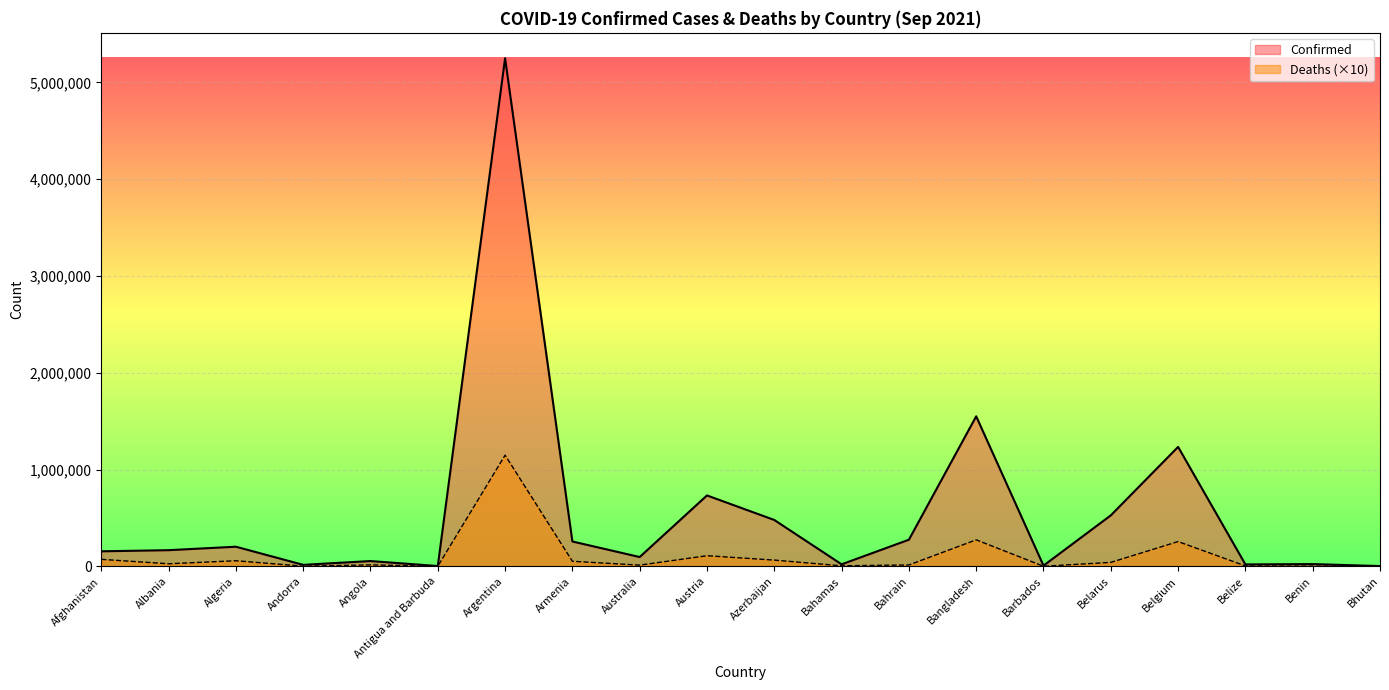

Reading right to left, list all the values displayed in this chart.

Confirmed: Bhutan=2599	Benin=22958	Belize=19600	Belgium=1233723	Belarus=526242	Barbados=7232	Bangladesh=1549553	Bahrain=274676	Bahamas=20603	Azerbaijan=478715	Austria=732157	Australia=95807	Armenia=256554	Argentina=5248847	Antigua and Barbuda=2902	Angola=54280	Andorra=15167	Algeria=202449	Albania=166690	Afghanistan=154960
Deaths: Bhutan=30	Benin=1540	Belize=4020	Belgium=255540	Belarus=40660	Barbados=640	Bangladesh=273680	Bahrain=13890	Bahamas=5220	Azerbaijan=64150	Austria=109530	Australia=12200	Armenia=52160	Argentina=1148280	Antigua and Barbuda=640	Angola=14710	Andorra=1300	Algeria=57580	Albania=26190	Afghanistan=71990